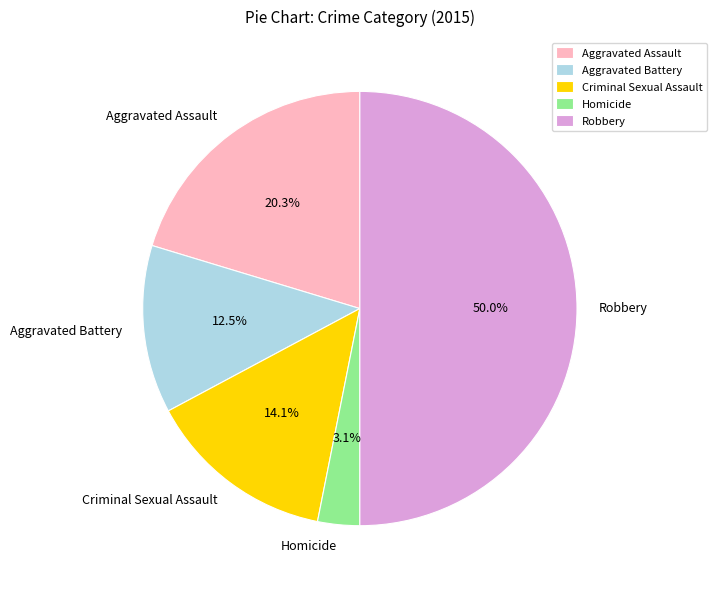

How many slices are in this pie chart?

5